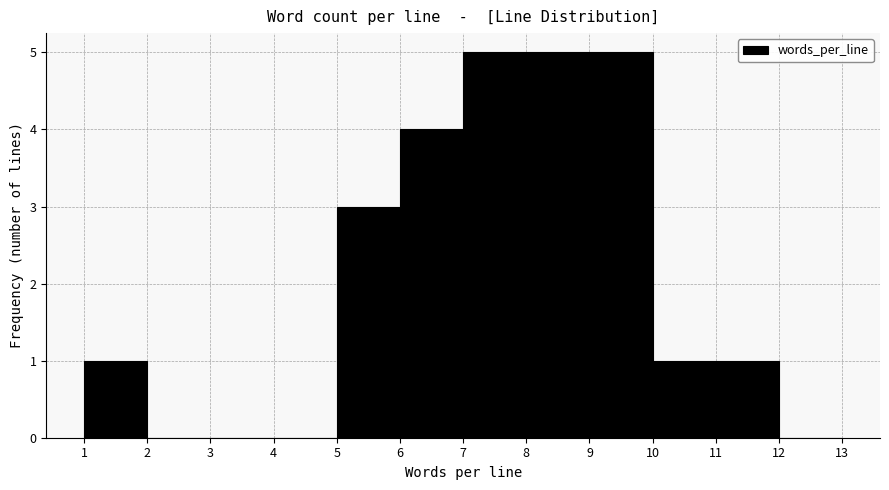

What is the height of the bar covering 7 to 8 on the x-axis? The values are not printed on the chart, so give them approximately, as read against the axis.

5